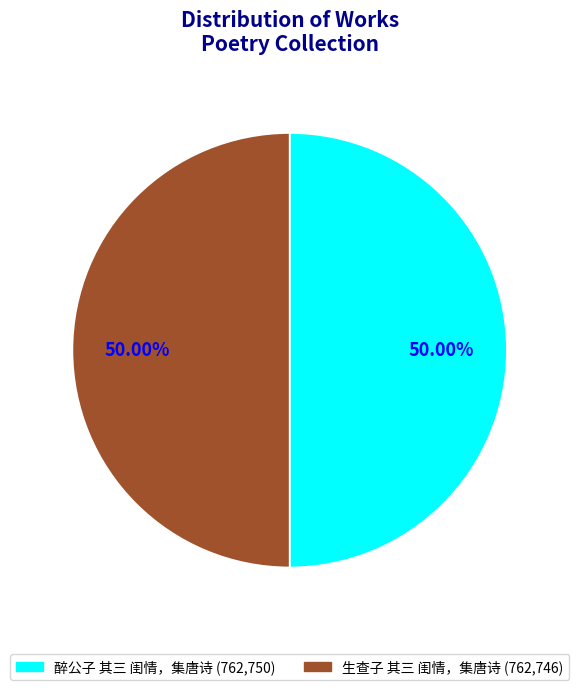

Approximately how many times larger is the value at 生查子 其三 闺情，集唐诗 compared to 醉公子 其三 闺情，集唐诗?

1.0